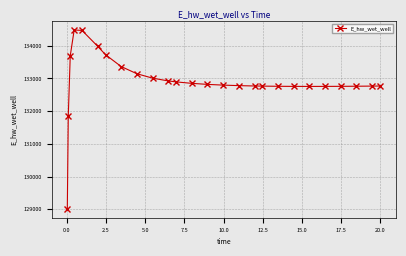

What is the value of the 12th point from the left?

132894.7